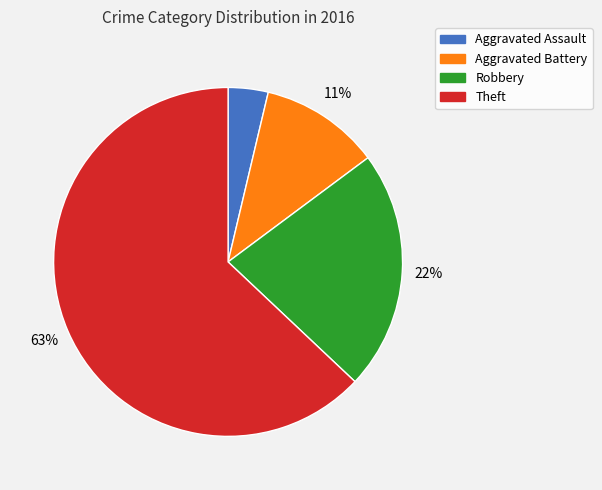

What is the majority slice?

Theft